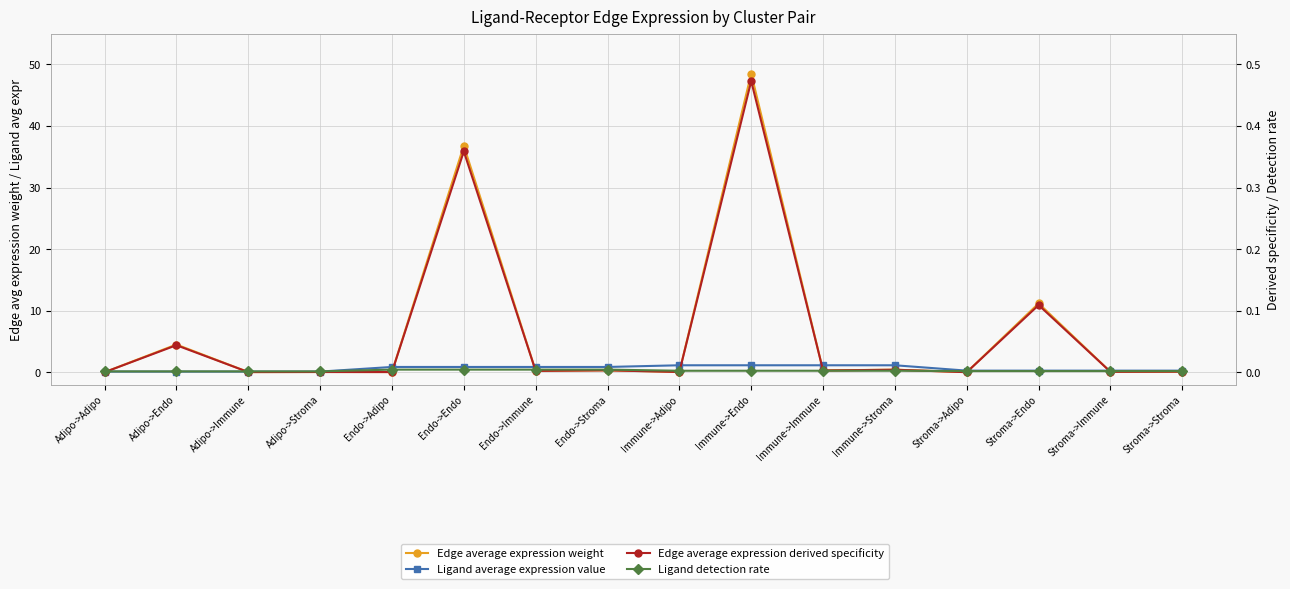

What is the difference between the maximum and minimum values in the Ligand average expression value series?

1.0